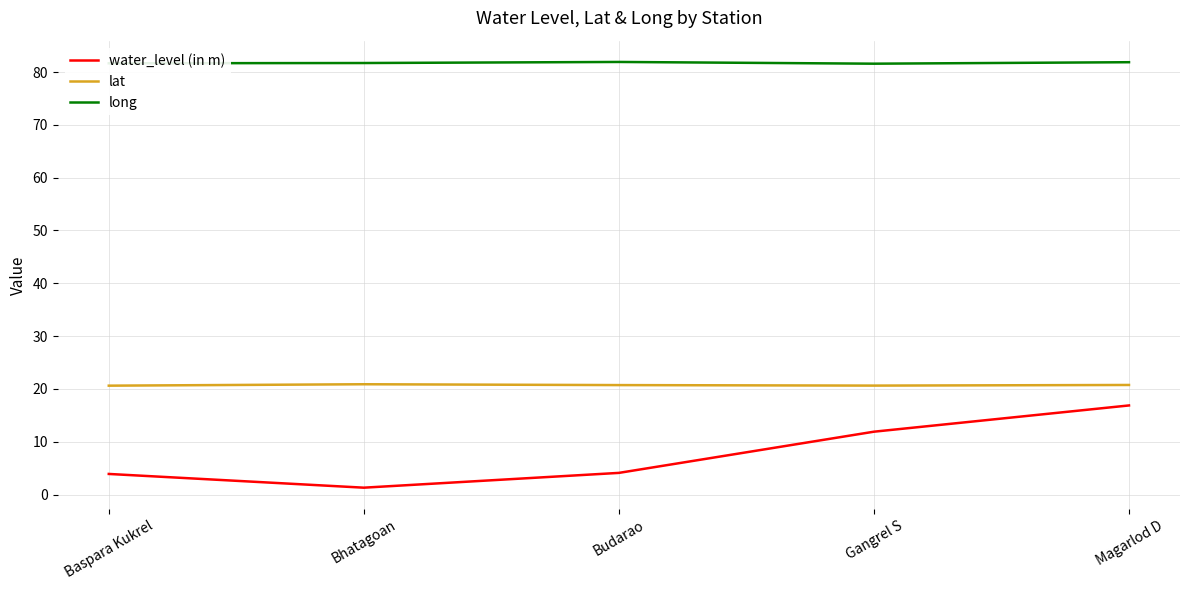

What is the maximum value shown in the chart?

81.9